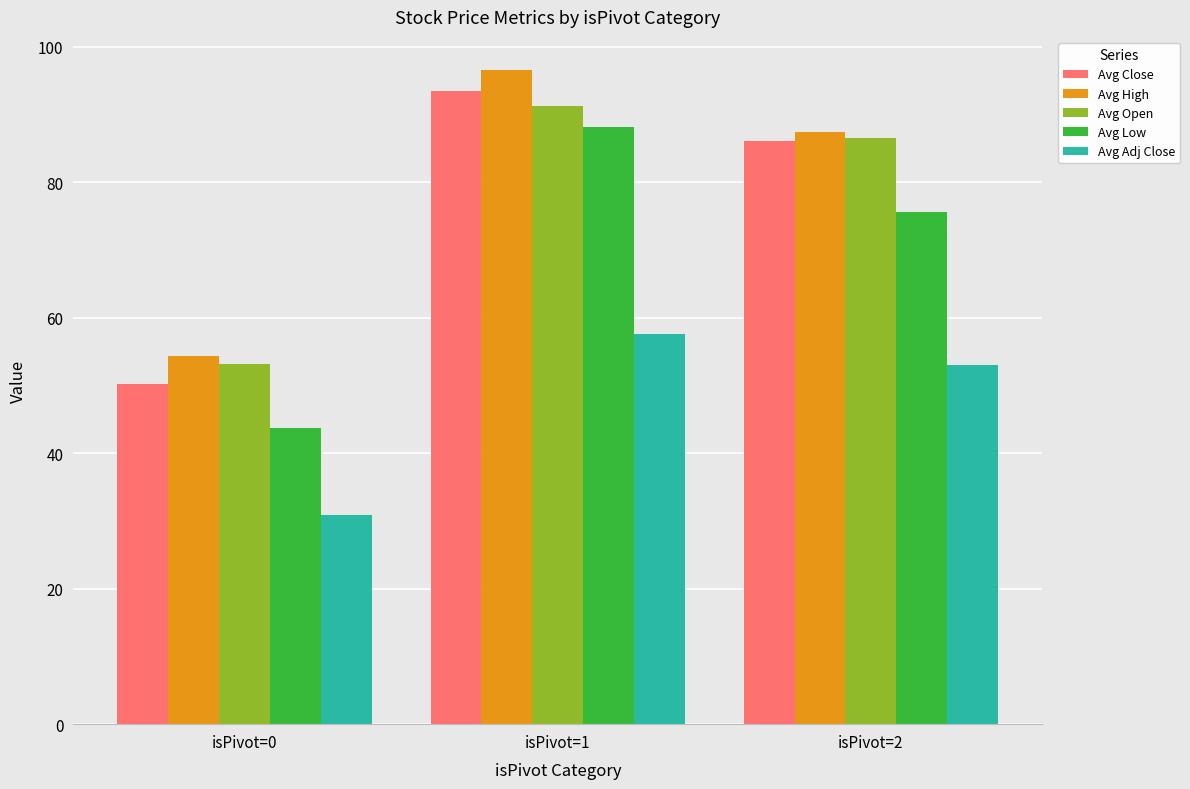

Are the bars grouped side by side (vs. stacked)?

Yes